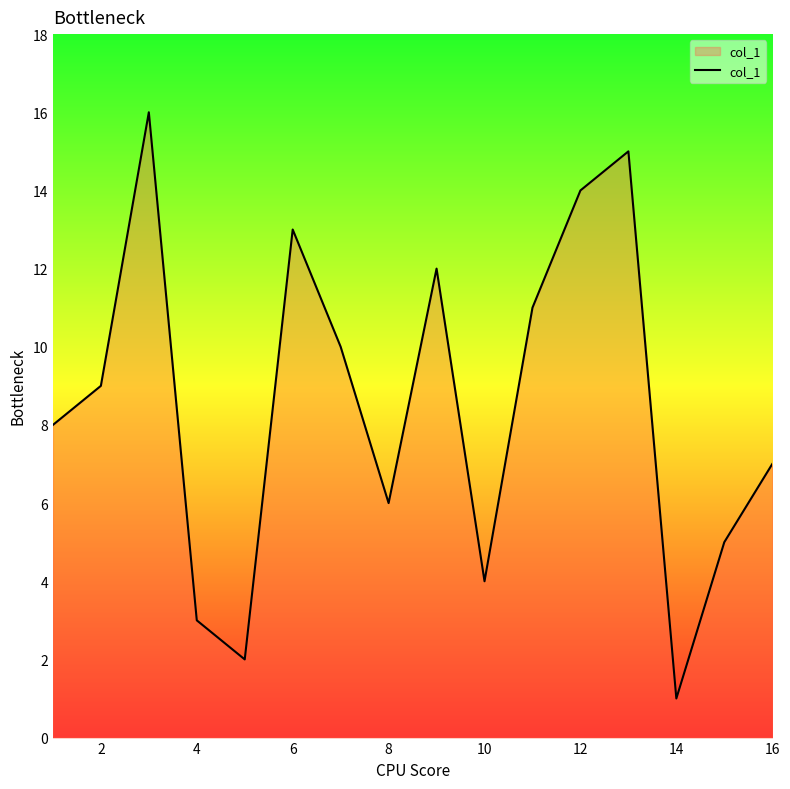

How many interior local valleys (lower than both neighbors) does the data have?

4